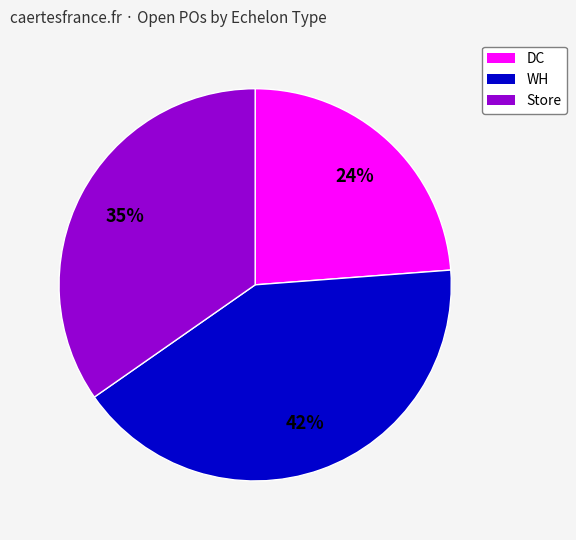

To the nearest percent, what is the difference between the largest and smallest slice percentages?

18%